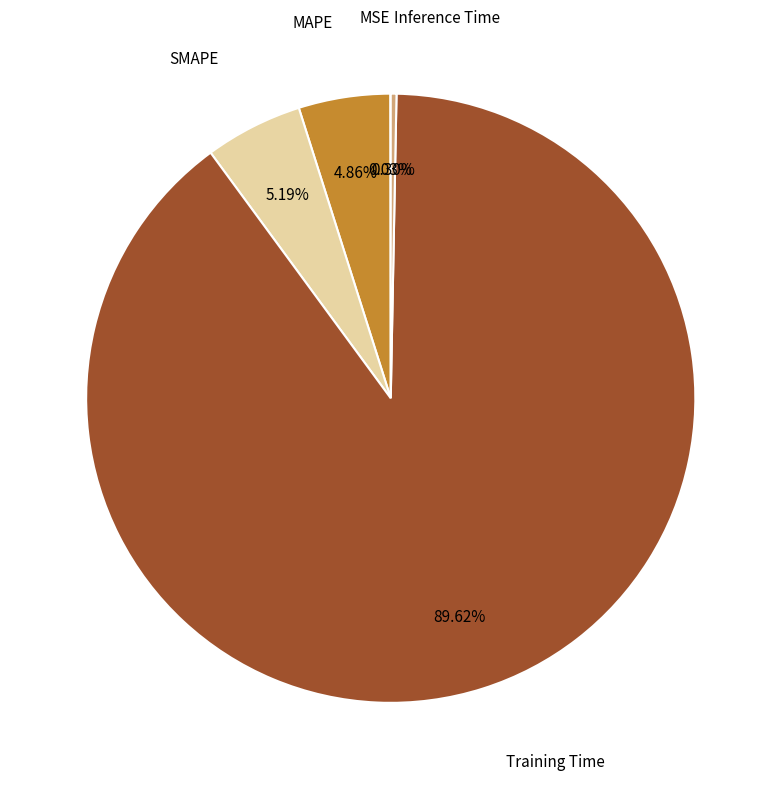

What is the largest slice in the pie chart?

Training Time